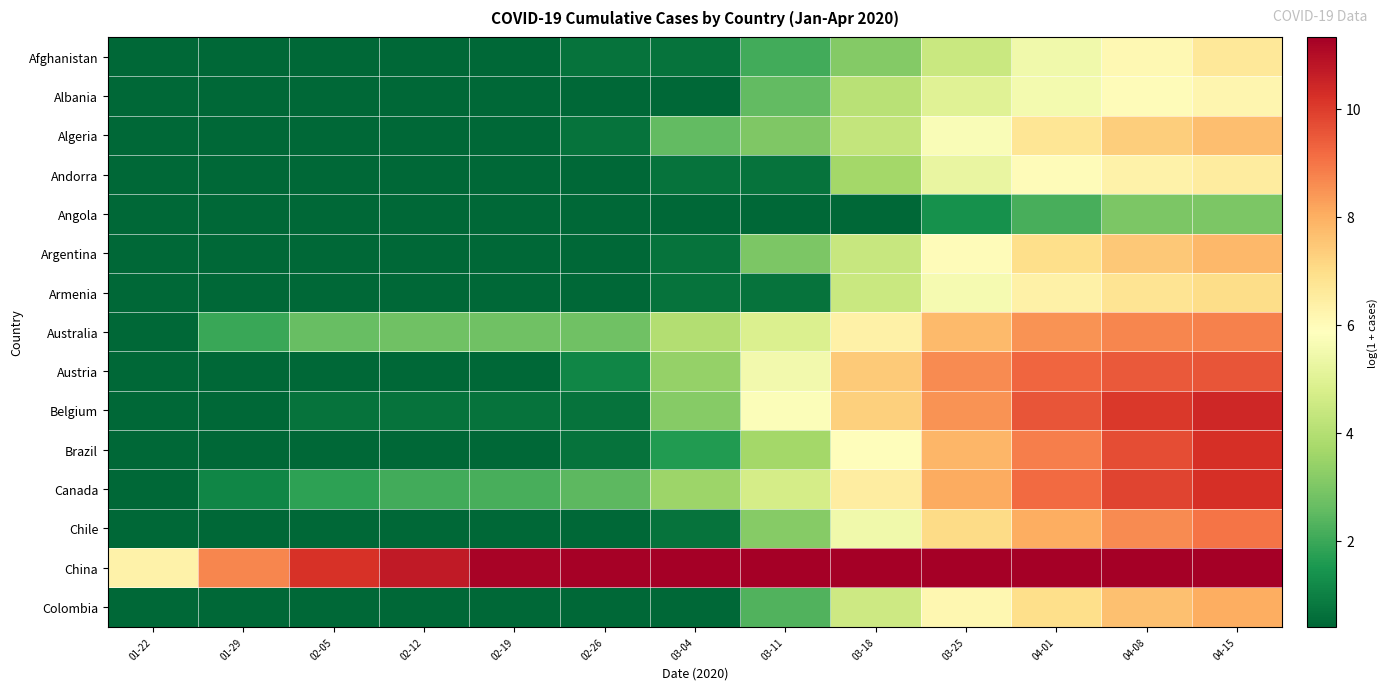

Which label corresponds to the smallest value in the chart?

01-22